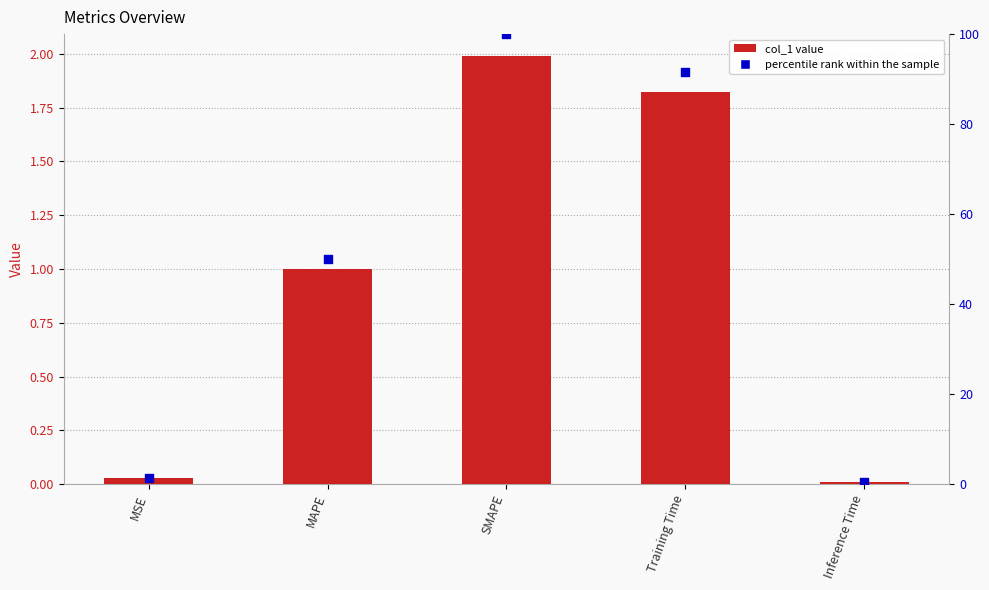

Which series has the largest total across all categories?

percentile rank within the sample